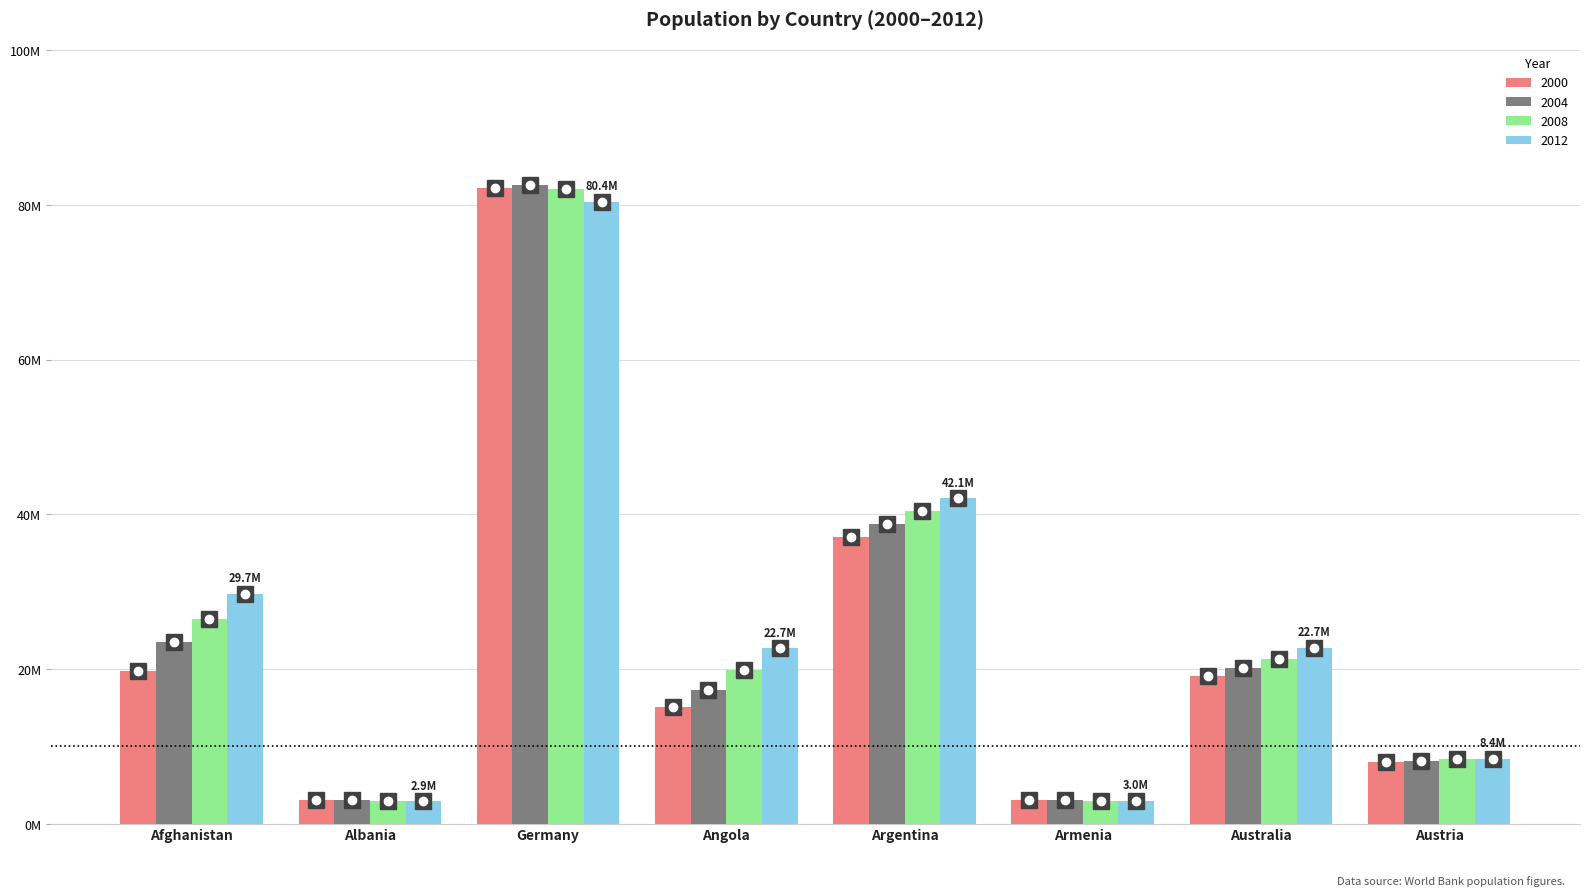

What is the spread (max minus min) of values at Argentina?

5037771